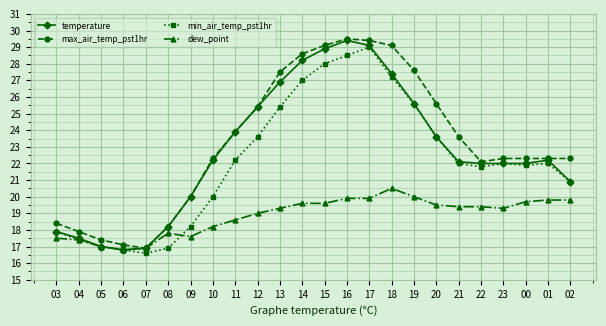

What is the smallest value displayed?

16.6